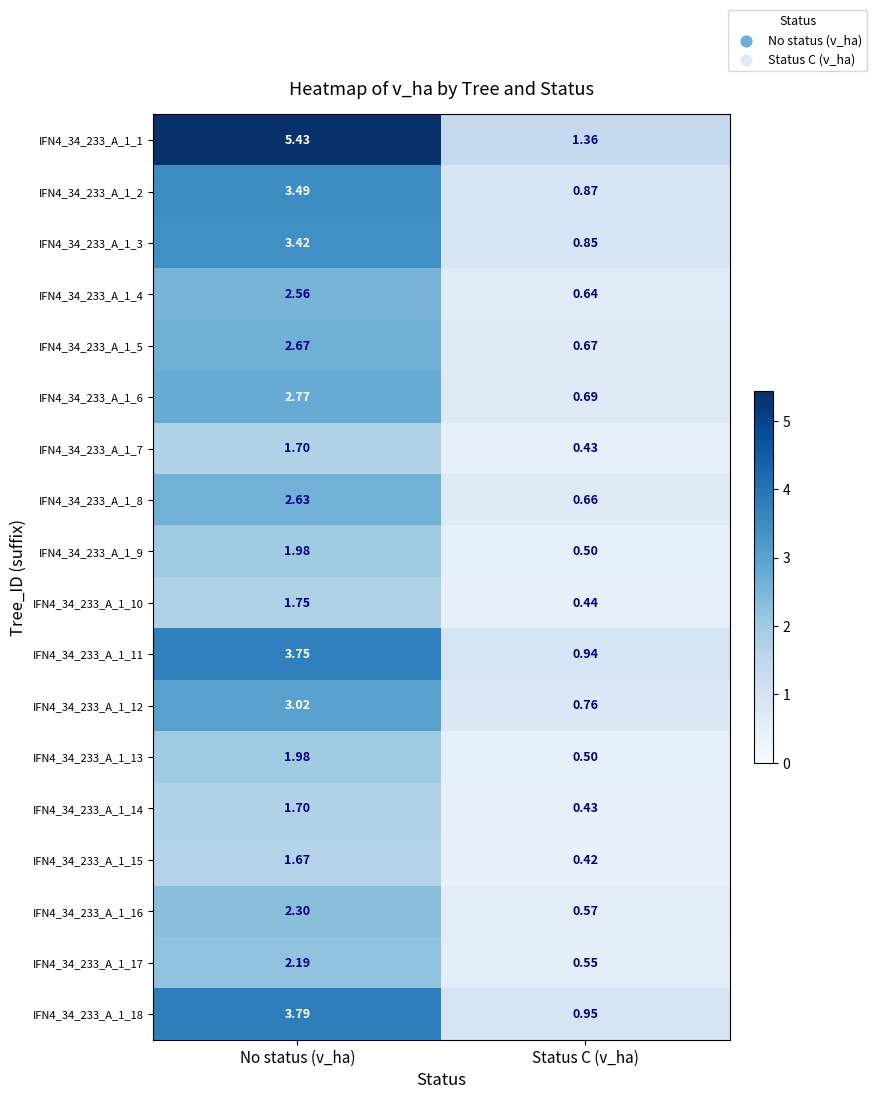

List the labels in order of IFN4_34_233_A_1_4 value, largest first.

No status (v_ha), Status C (v_ha)